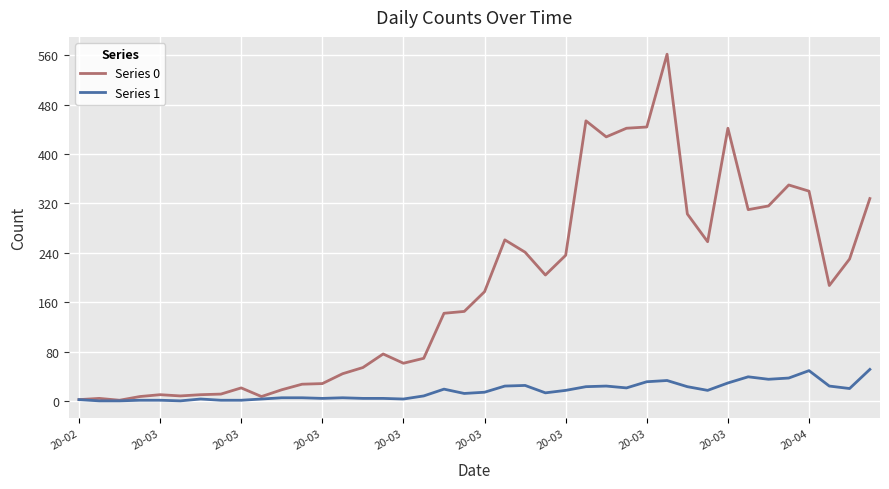

Which series has the largest range (max minus min)?

Series 0